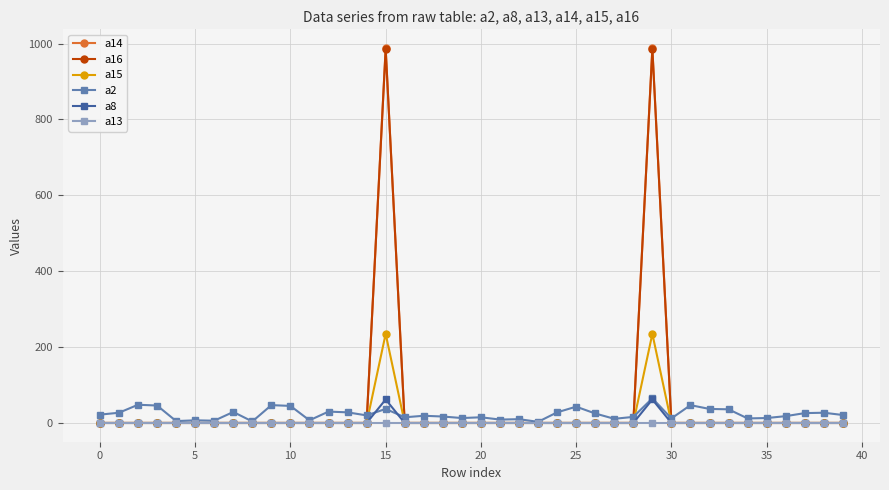

True or false: a15 has more than 0 interior local peaks.

True